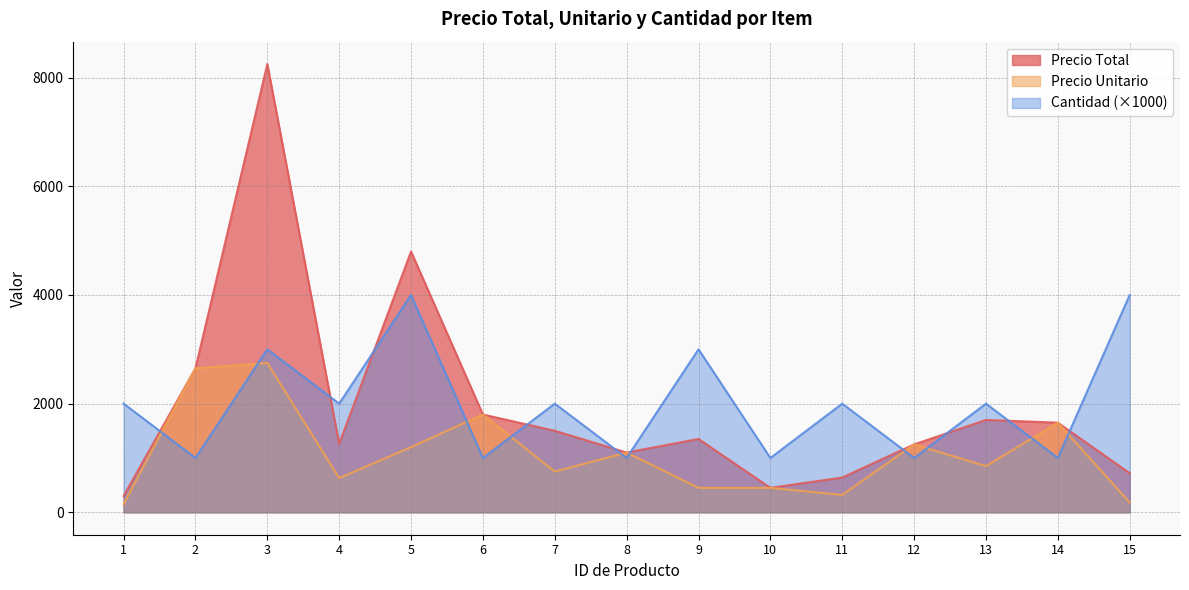

Reading right to left, list all the values displayed in this chart.

Precio Total: 720	1650	1700	1250	640	450	1350	1100	1500	1800	4800	1260	8250	2650	300
Precio Unitario: 180	1650	850	1250	320	450	450	1100	750	1800	1200	630	2750	2650	150
Cantidad: 4000	1000	2000	1000	2000	1000	3000	1000	2000	1000	4000	2000	3000	1000	2000